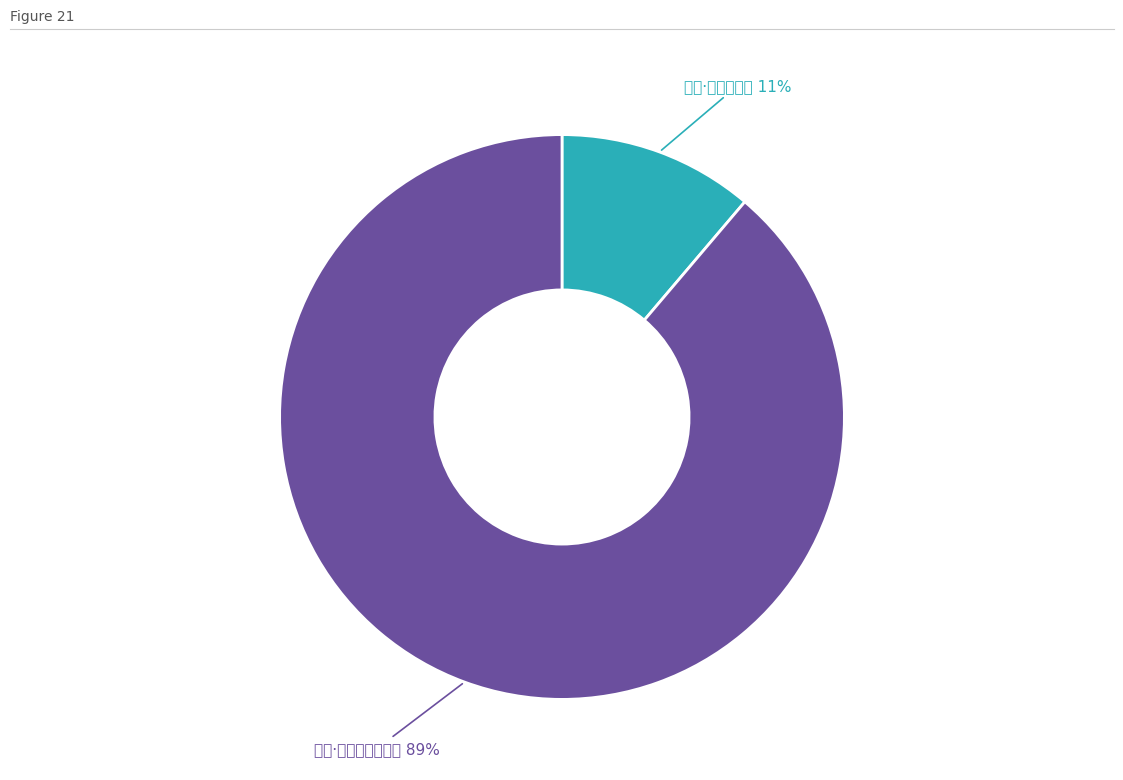

Is there a majority slice in this chart?

Yes